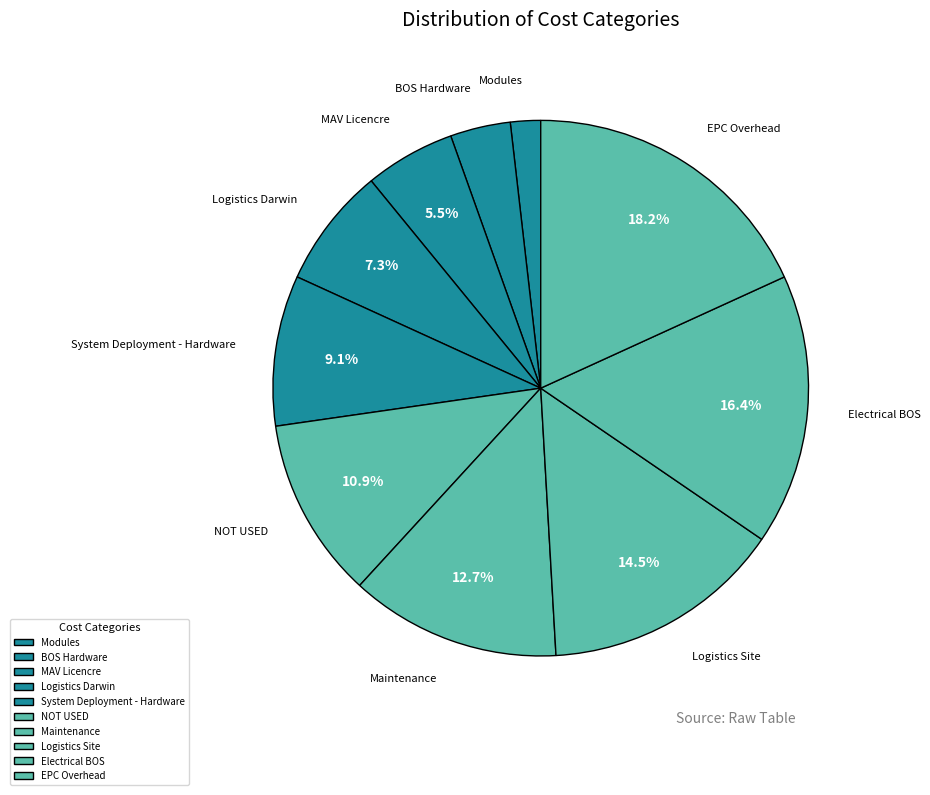

Count the number of slices in the pie.

10